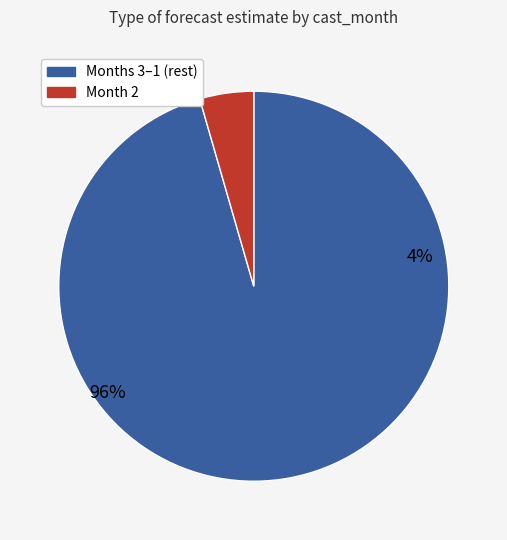

Which category has the smallest portion of the pie?

2